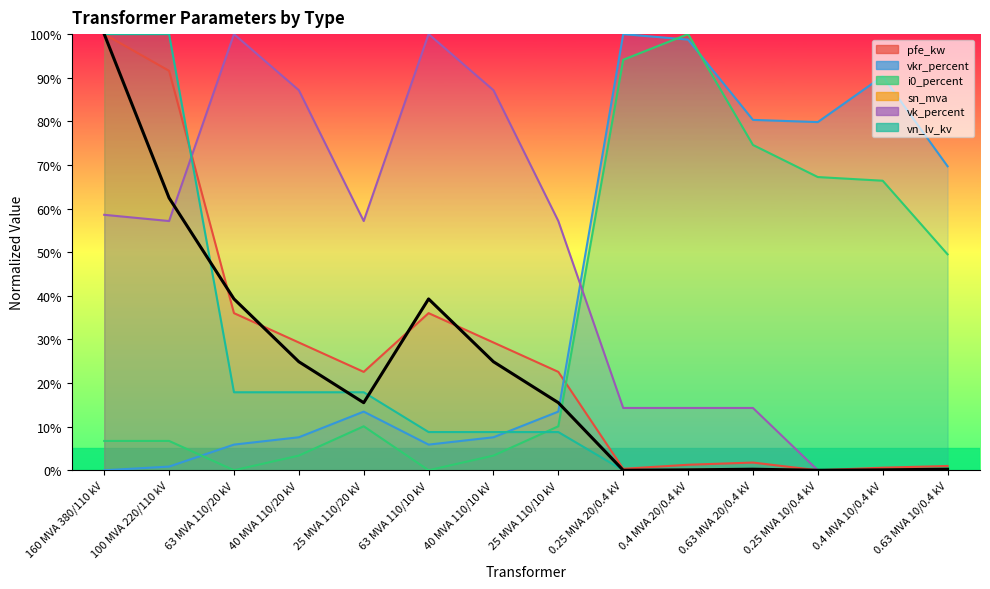

At which category does vk_percent reach its first local valley?

100 MVA 220/110 kV